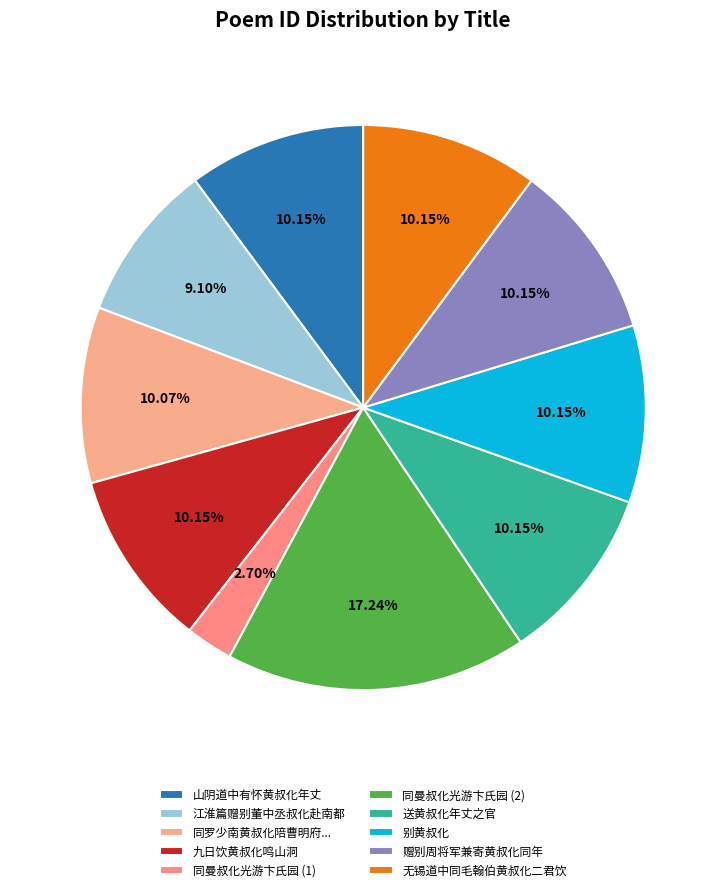

Rank the categories by value from highest to lowest.

同曼叔化光游卞氏园, 送黄叔化年丈之官, 九日饮黄叔化鸣山洞, 无锡道中同毛翰伯黄叔化二君饮, 赠别周将军兼寄黄叔化同年, 别黄叔化, 山阴道中有怀黄叔化年丈, 同罗少南黄叔化陪曹明府厓山吊古因泛舟观海分得水字, 江淮篇赠别董中丞叔化赴南都, 同曼叔化光游卞氏园